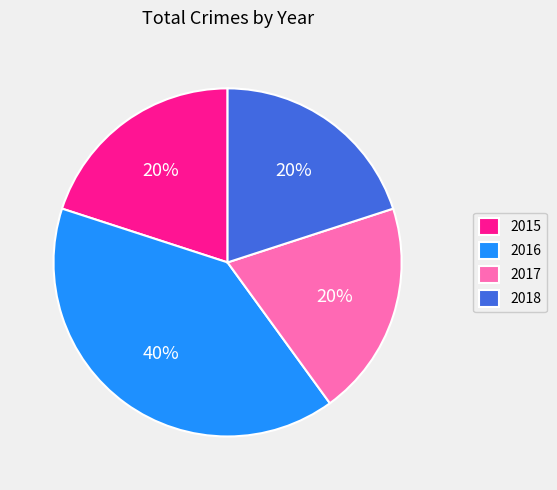

Does 2018 represent more than half of the total?

No